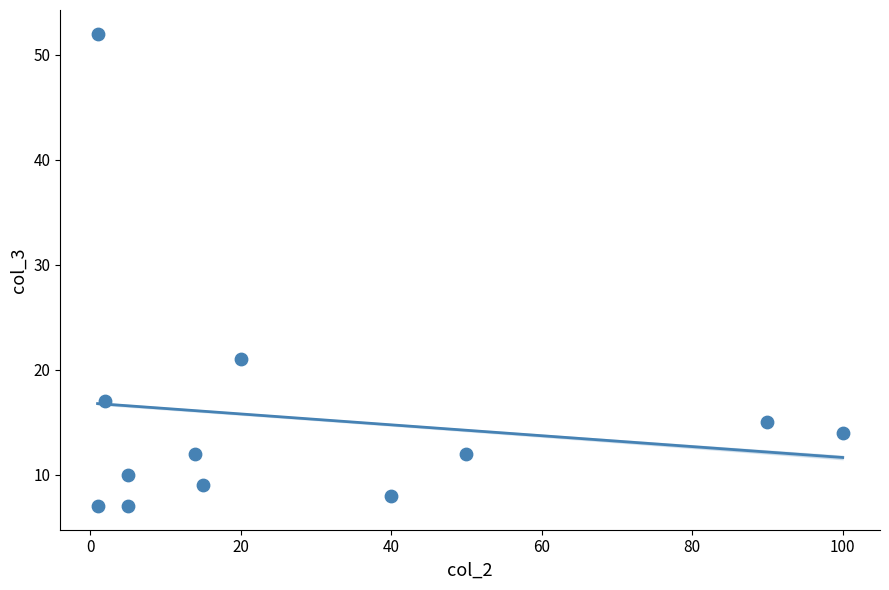

What is the range of X values (max minus min)?

99